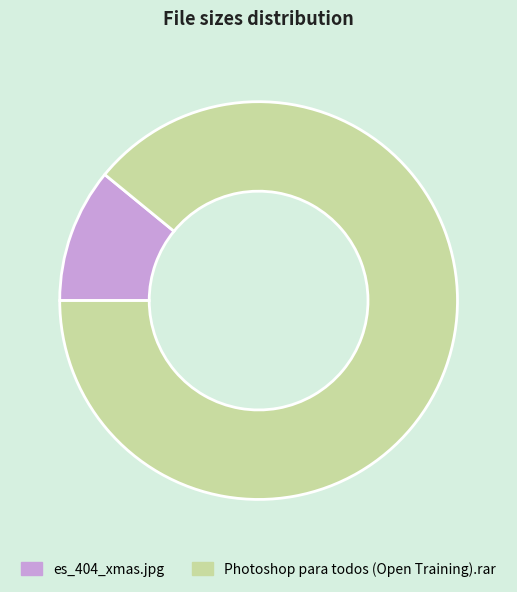

How many slices are in this pie chart?

2